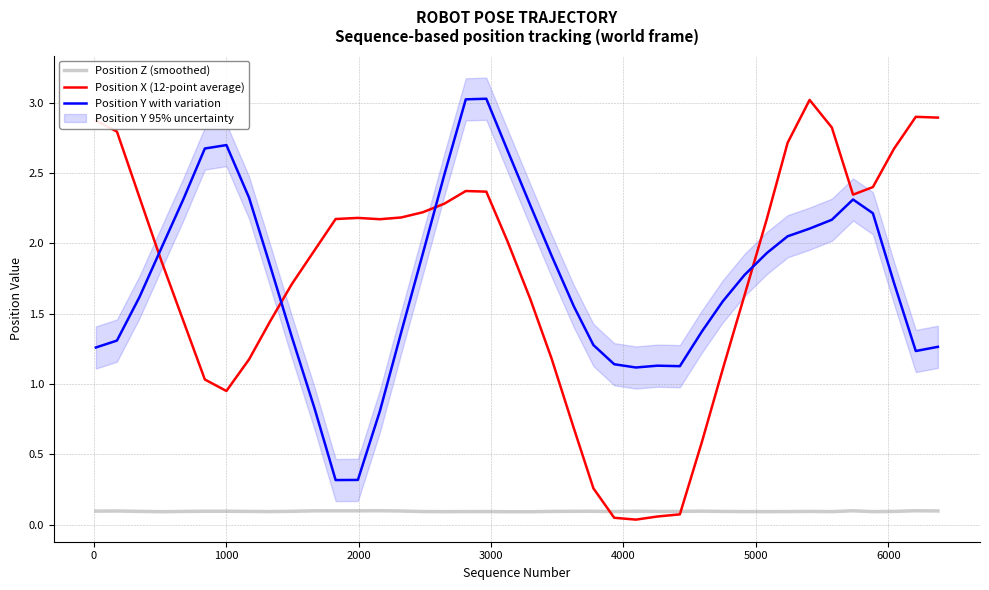

True or false: Position Y with variation and Position Z (smoothed) cross at least once.

False